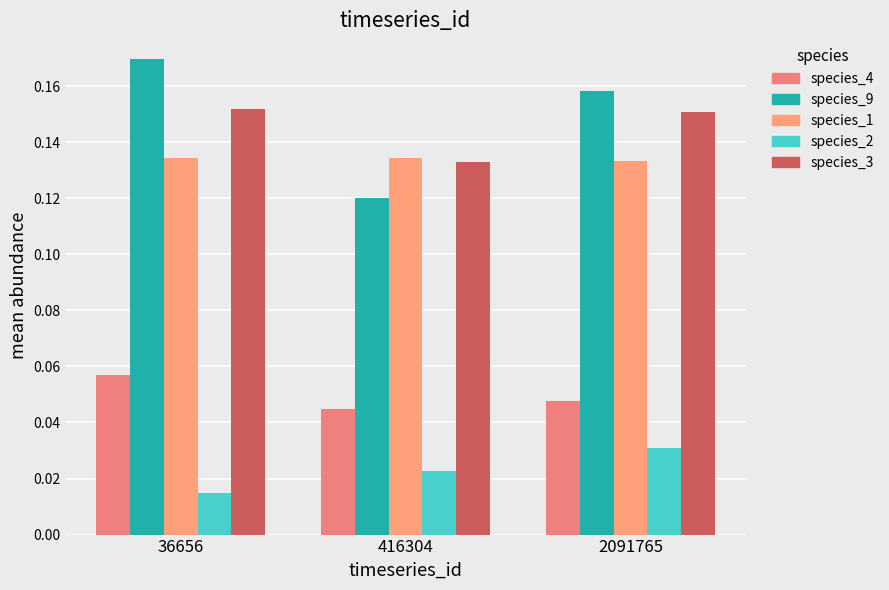

How many groups of bars are there?

3